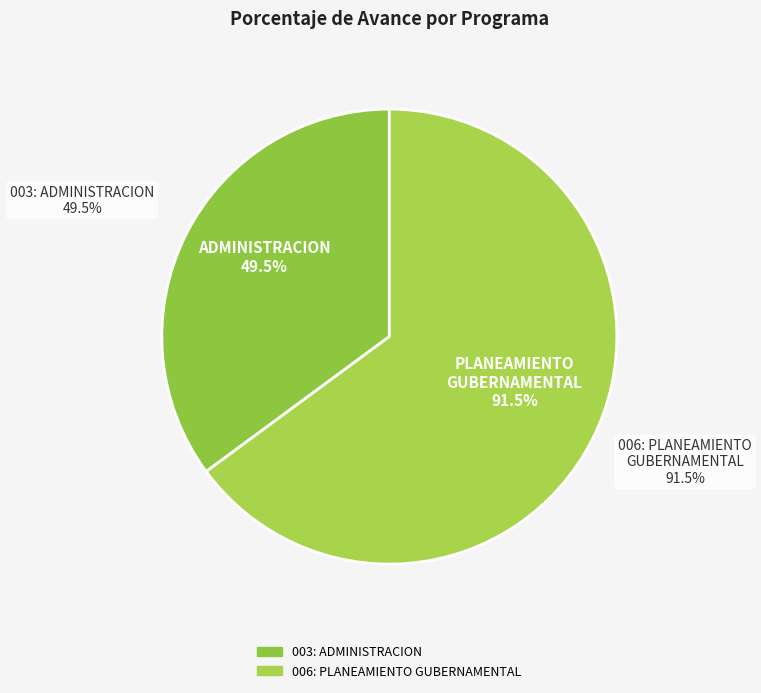

What portion of the pie excludes 003: ADMINISTRACION?

64.9%